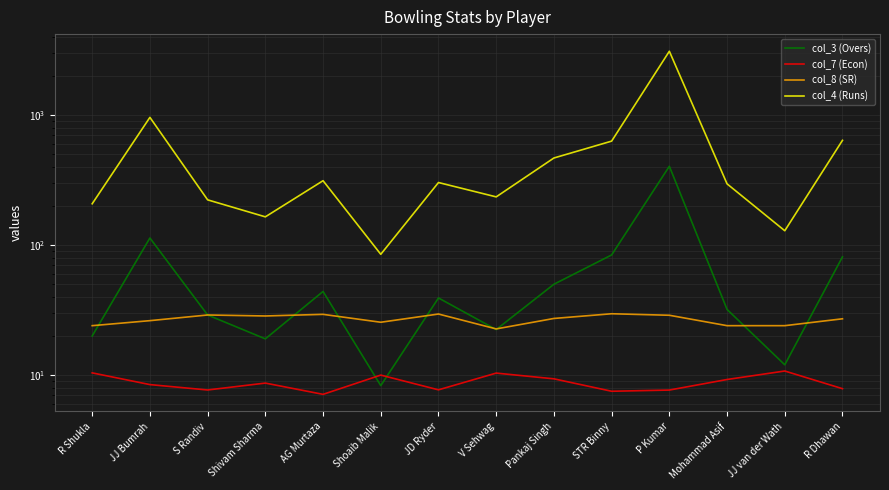

Which category has the highest value in the col_3 (Overs) series?

P Kumar